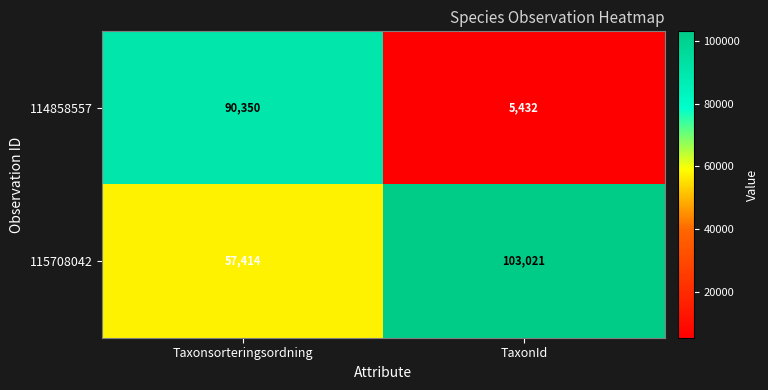

Which category has the highest value across all series?

TaxonId